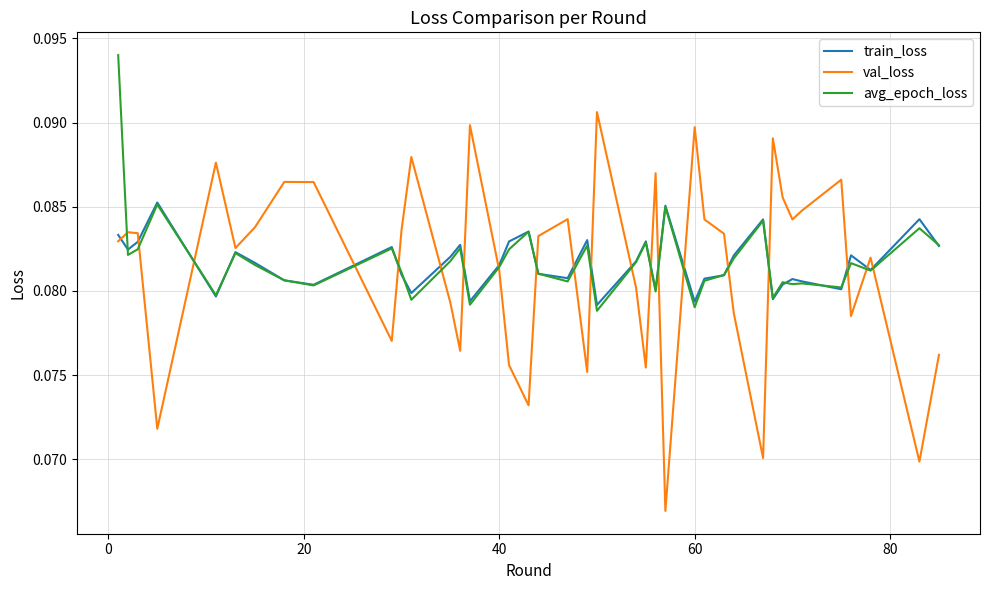

What is the sum of all avg_epoch_loss values?

3.3